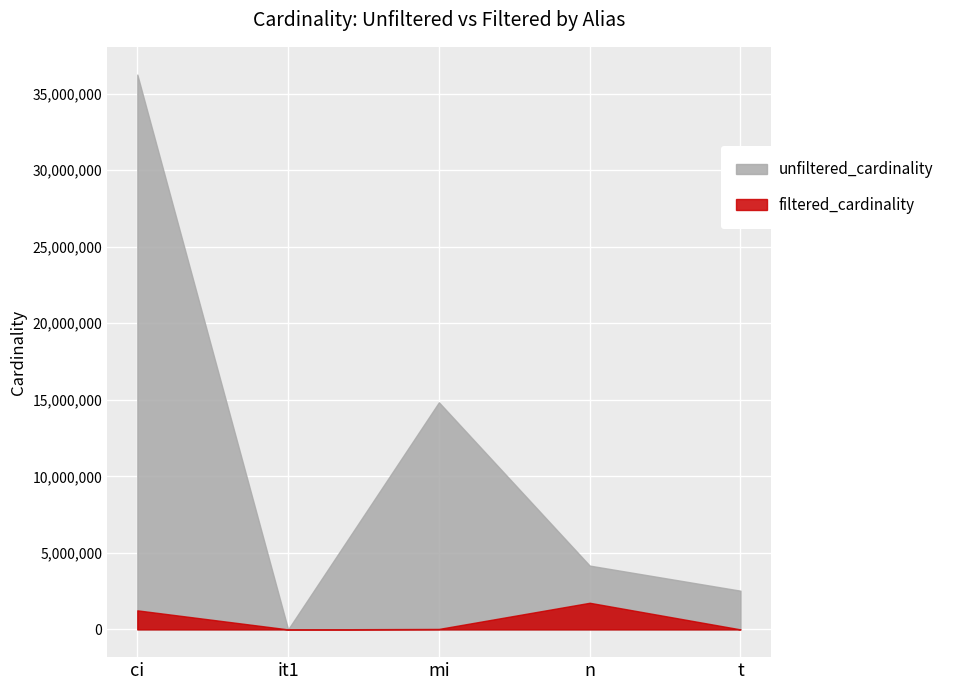

Is the value of filtered_cardinality at it1 greater than the value of unfiltered_cardinality at mi?

No